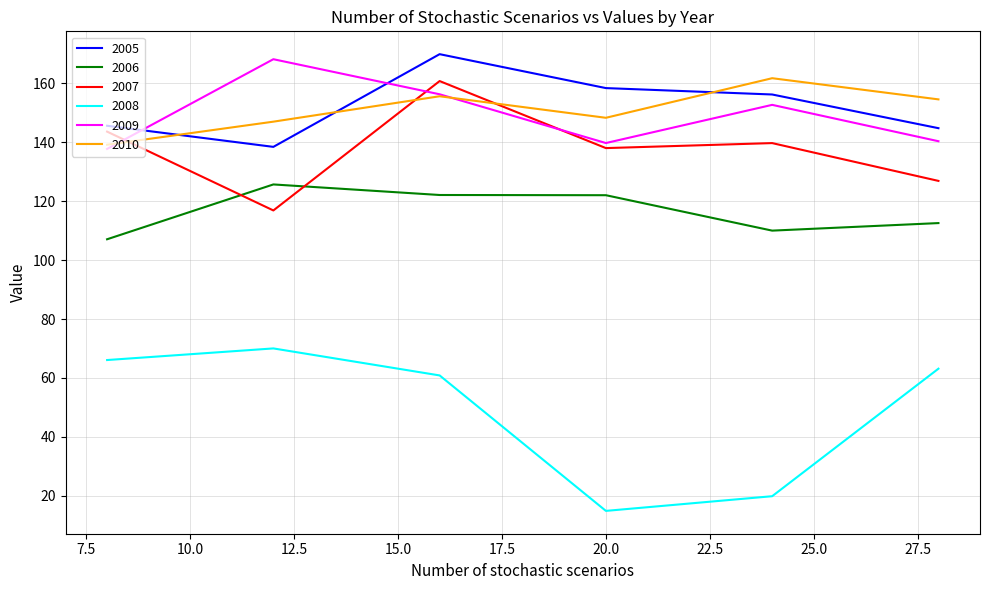

What is the maximum value shown in the chart?

170.0